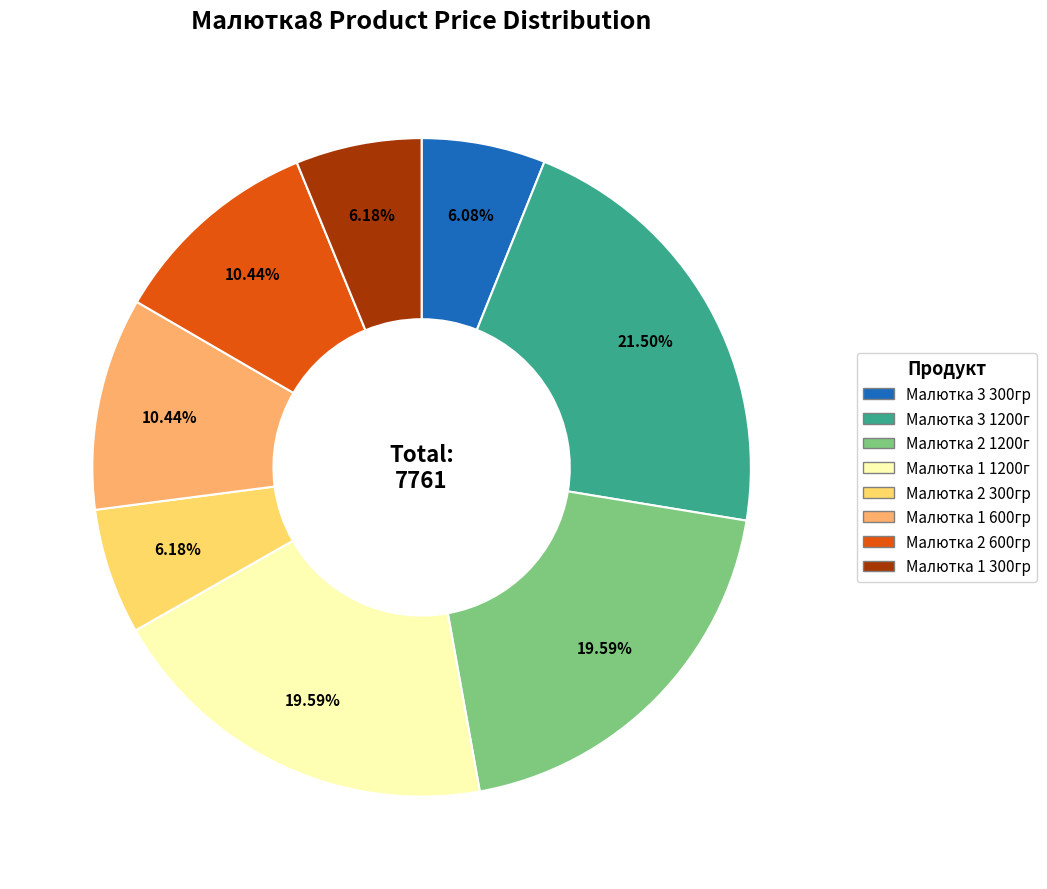

Which has a higher value, Малютка 1 1200г or Малютка 3 1200г?

Малютка 3 1200г